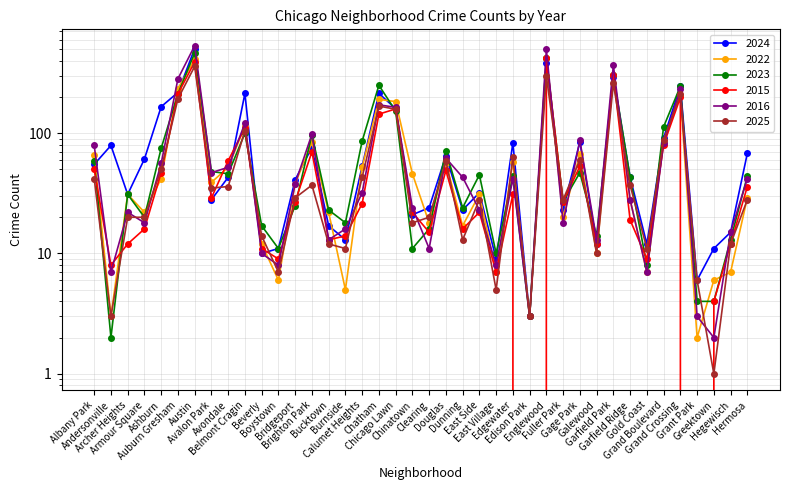

What value does the 2022 series have at Auburn Gresham, to the nearest 5?

235